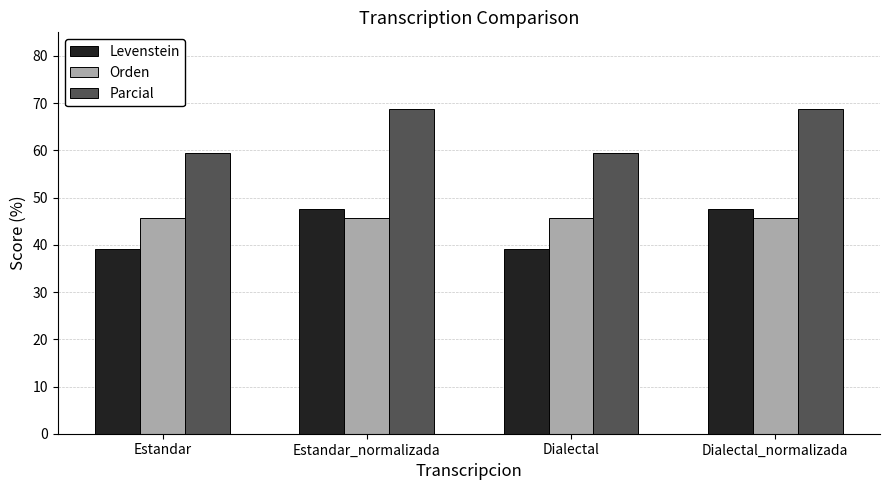

How many groups of bars are there?

4